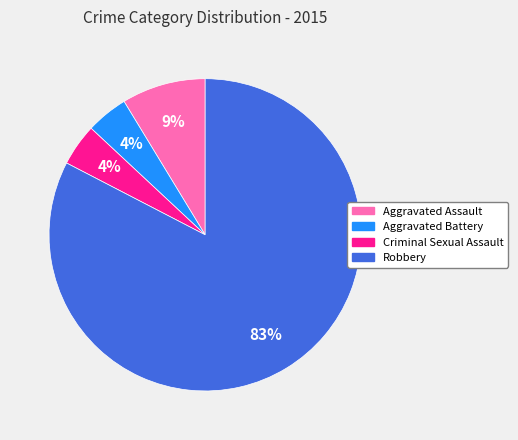

Do Aggravated Battery and Robbery together represent more than half of the pie?

Yes